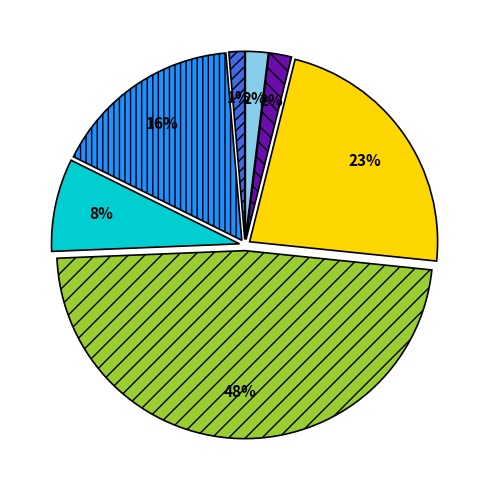

Does any single category account for the majority?

No